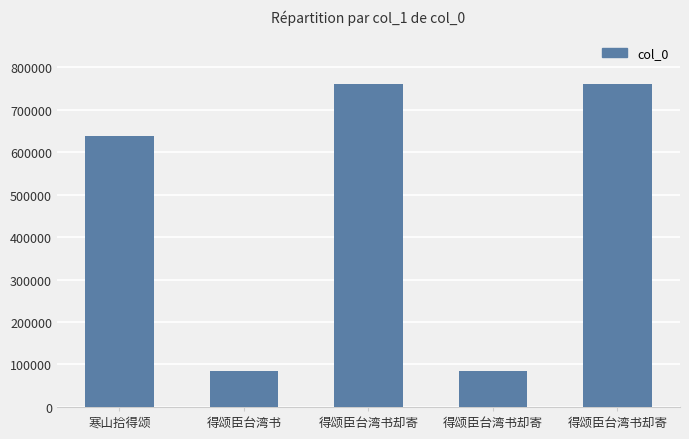

How many values are below 636812?

2